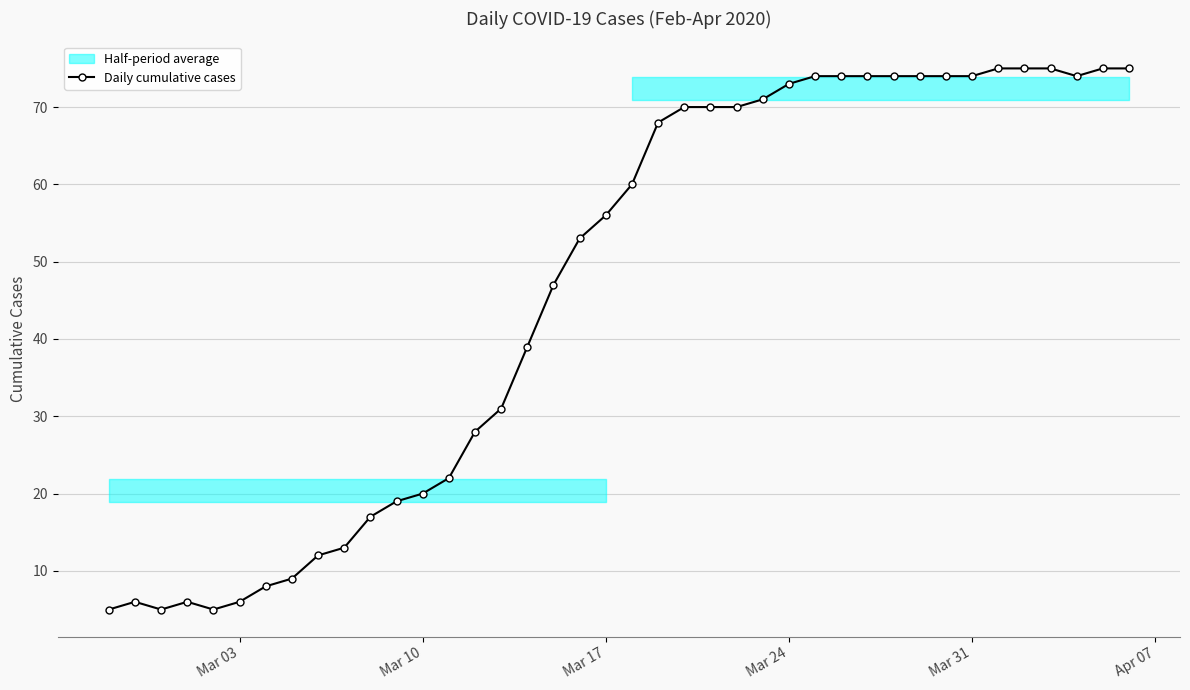

Is this an area chart (filled region under the line)?

No